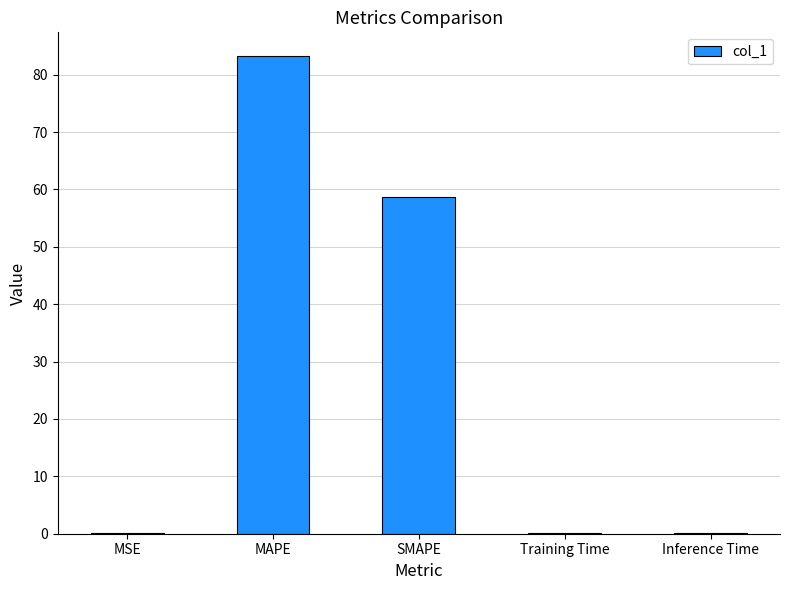

What is the change in value from SMAPE to Inference Time?

-58.7